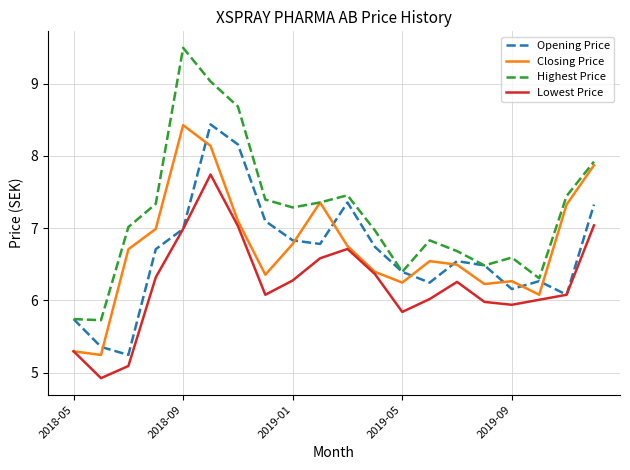

What is the highest value of the Lowest Price series?

7.7